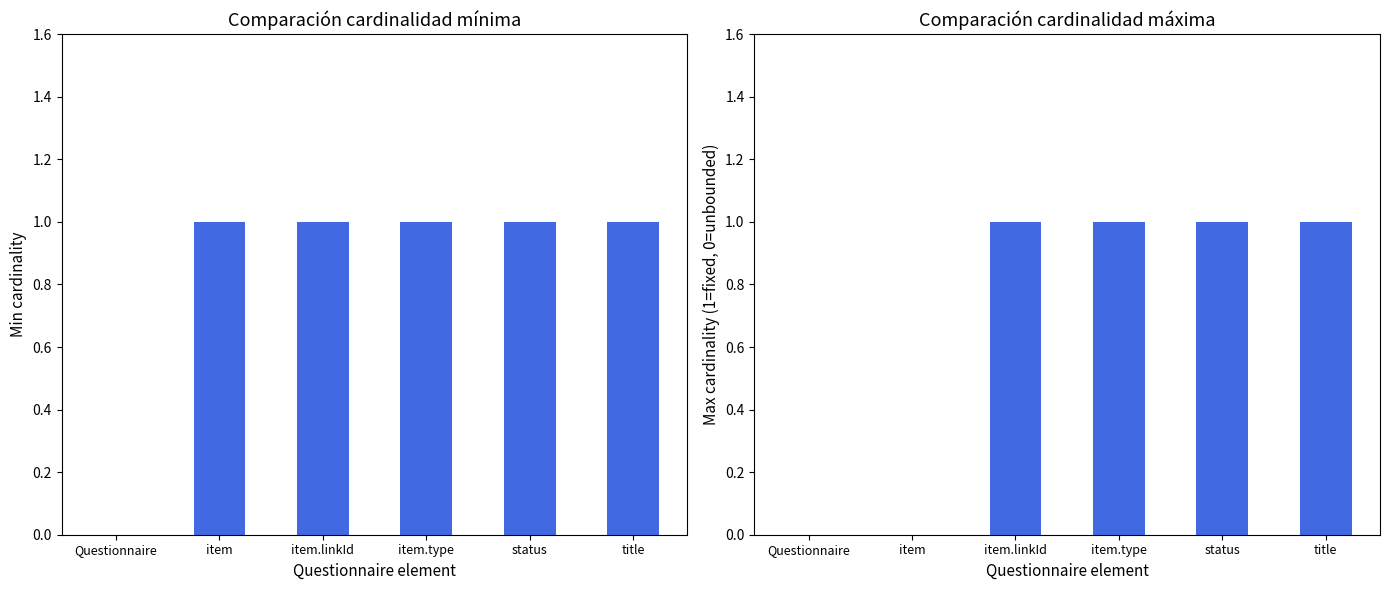

What is the maximum value for Min cardinality?

1